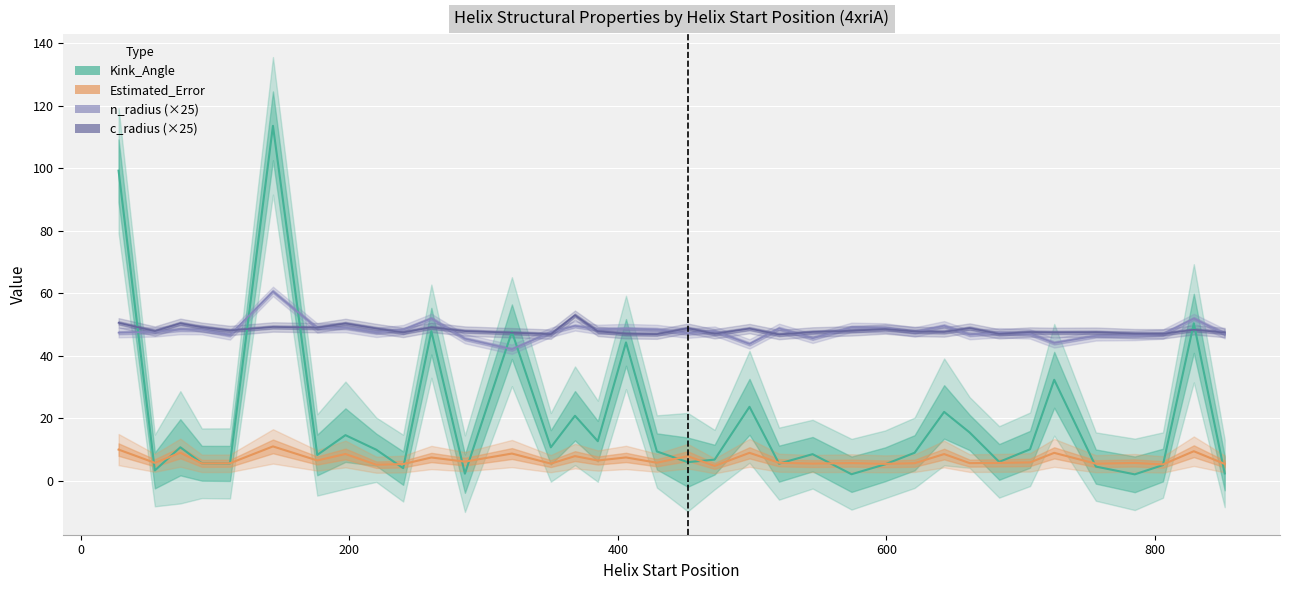

Which series has the largest total across all categories?

c_radius (×25)